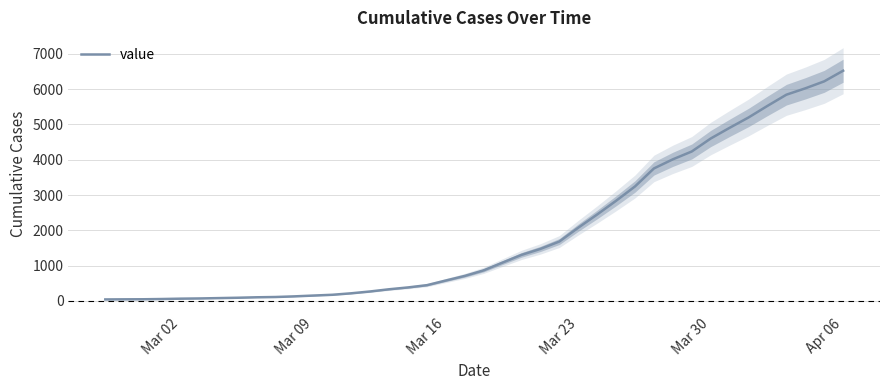

Reading left to right, what are all the values shown in this chart?

43	46	48	55	65	71	81	91	104	112	130	153	175	217	269	331	383	447	579	709	867	1087	1305	1474	1683	2075	2449	2837	3243	3753	4011	4233	4600	4903	5196	5524	5841	6021	6219	6520